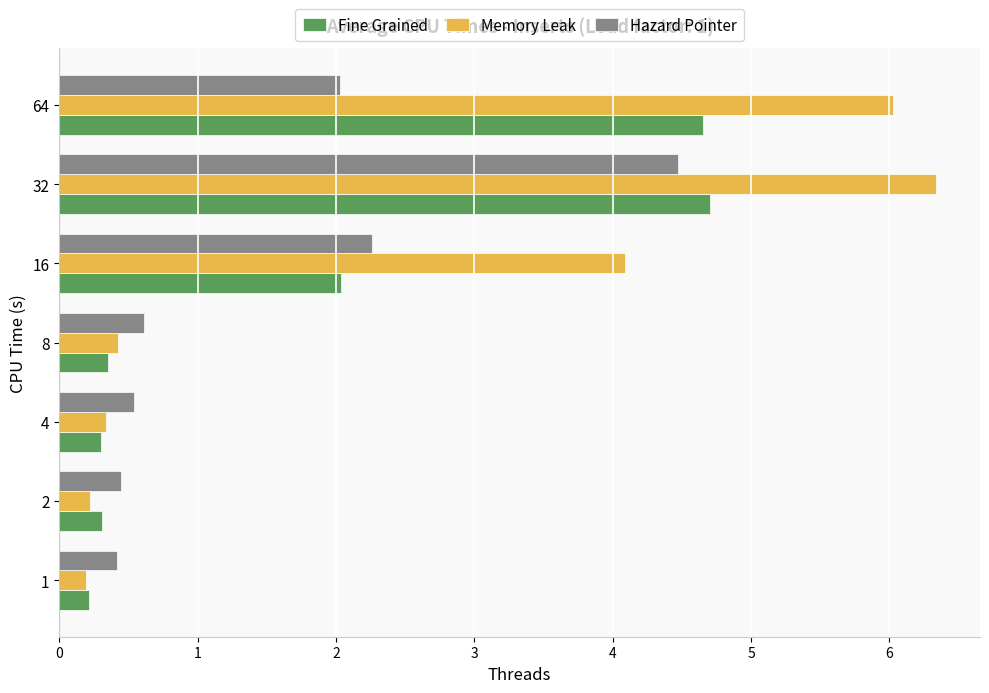

Which series has the largest total across all categories?

Memory Leak